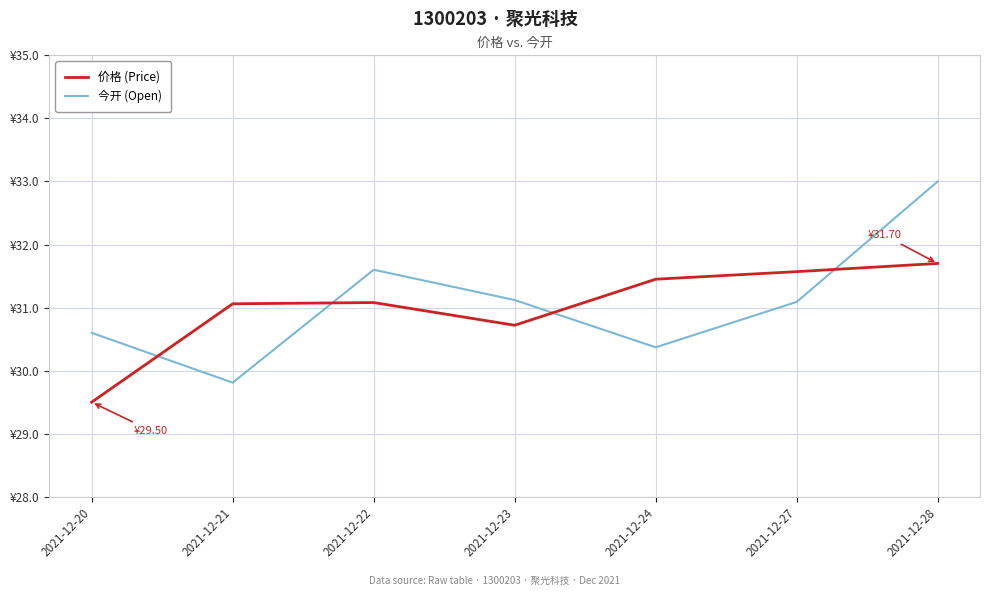

Does the chart display data point markers on the line(s)?

No